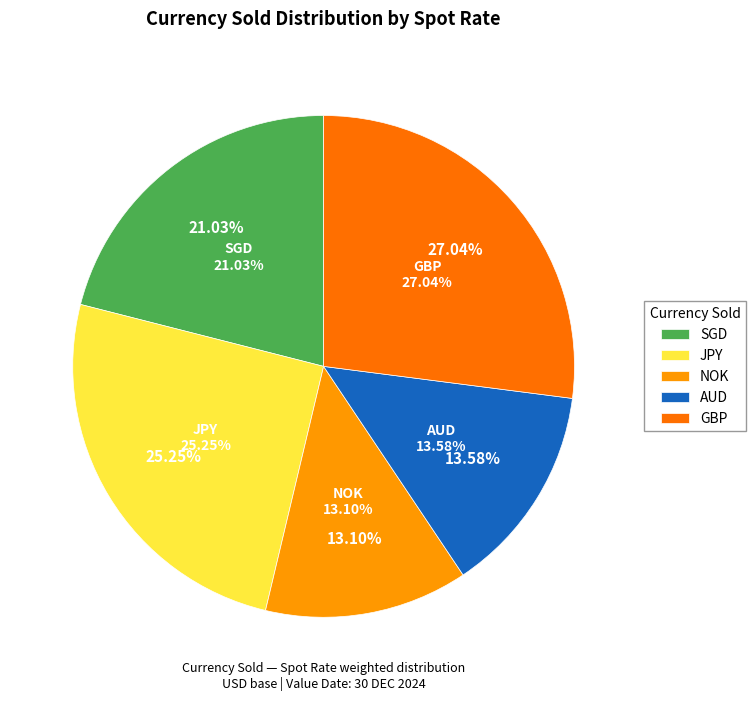

Does GBP represent more than half of the total?

No